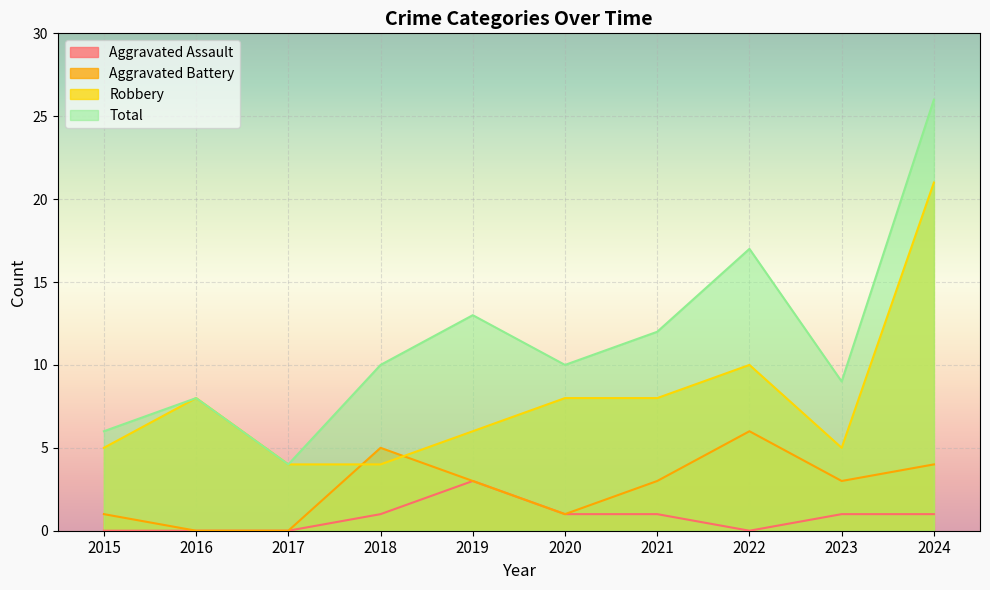

What are all the series names shown in the legend?

Aggravated Assault, Aggravated Battery, Robbery, Total